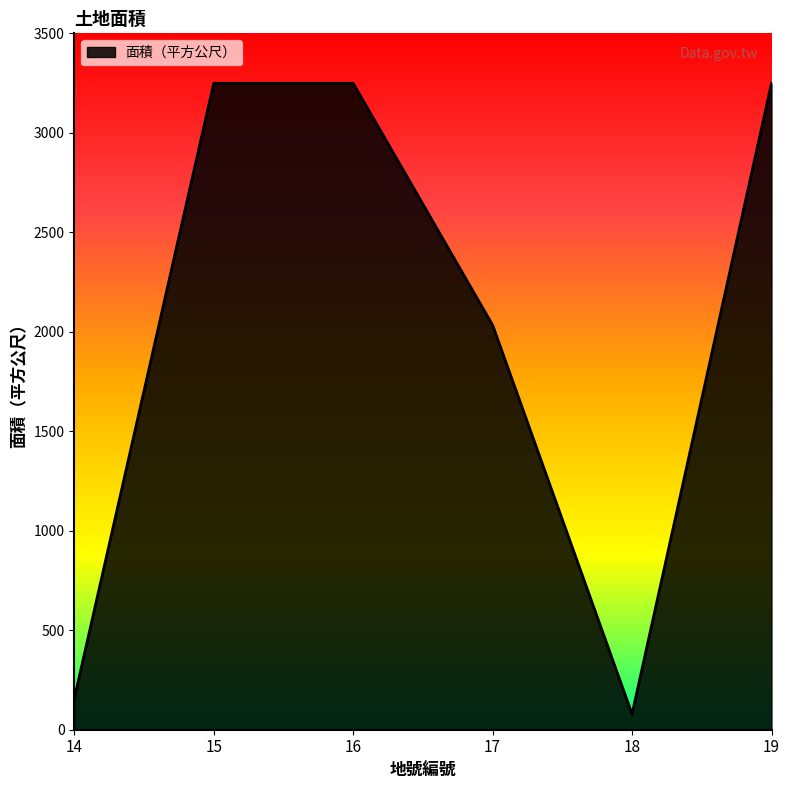

Count the number of data series in this chart.

1